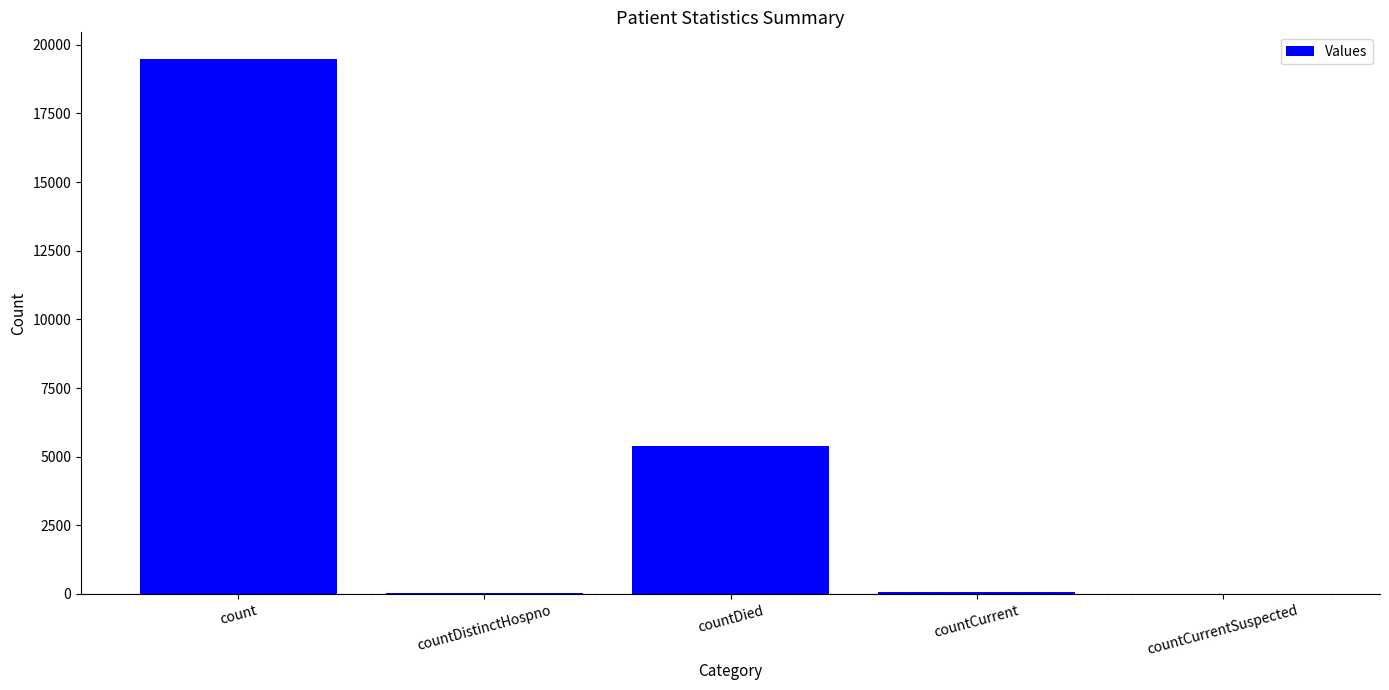

What is the sum of all values?

24951